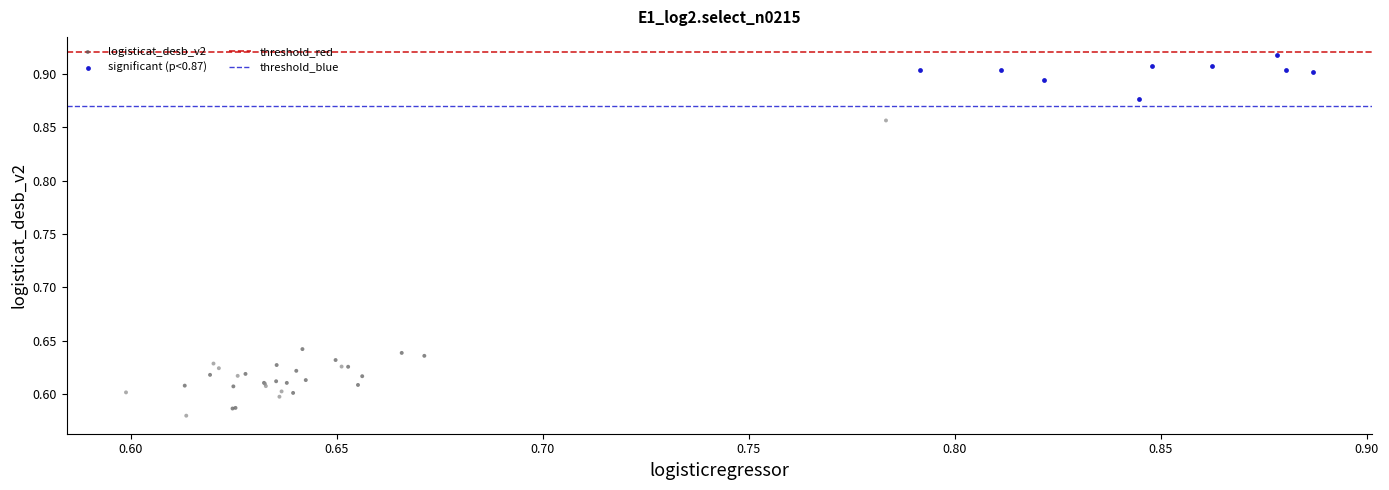

Which series contains the highest Y value?

significant (p<0.87)